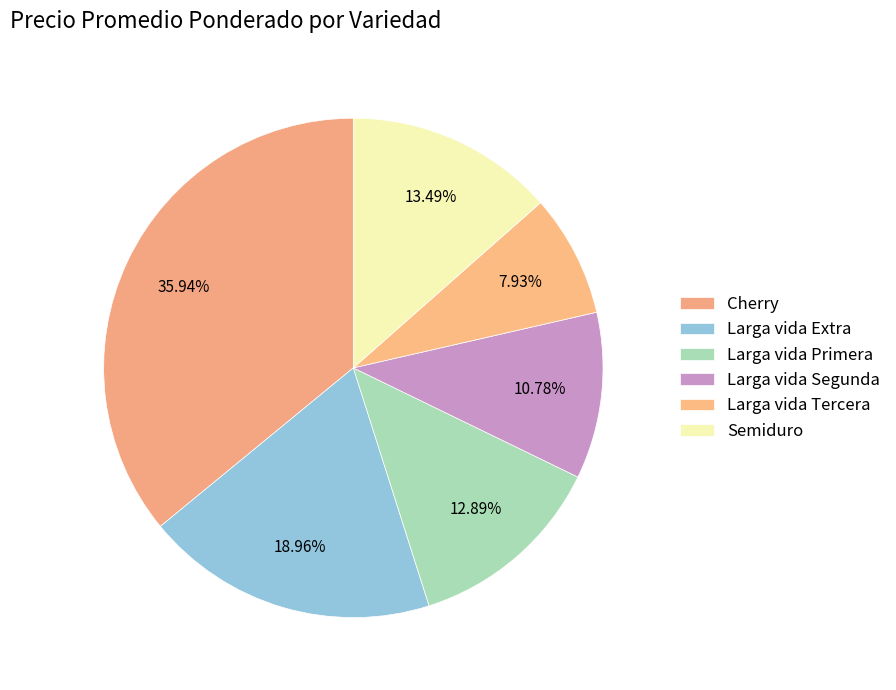

Approximately how many times larger is the value at Larga vida Segunda compared to Larga vida Primera?

0.8